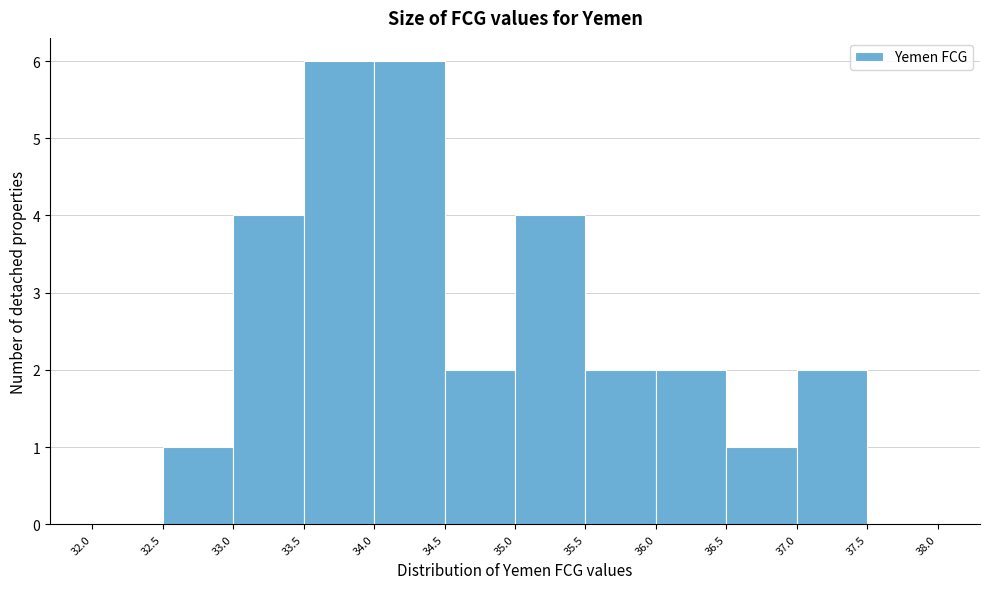

How tall is the bar that spans 33.0 to 33.5 on the x-axis? The values are not printed on the chart, so give them approximately, as read against the axis.

4